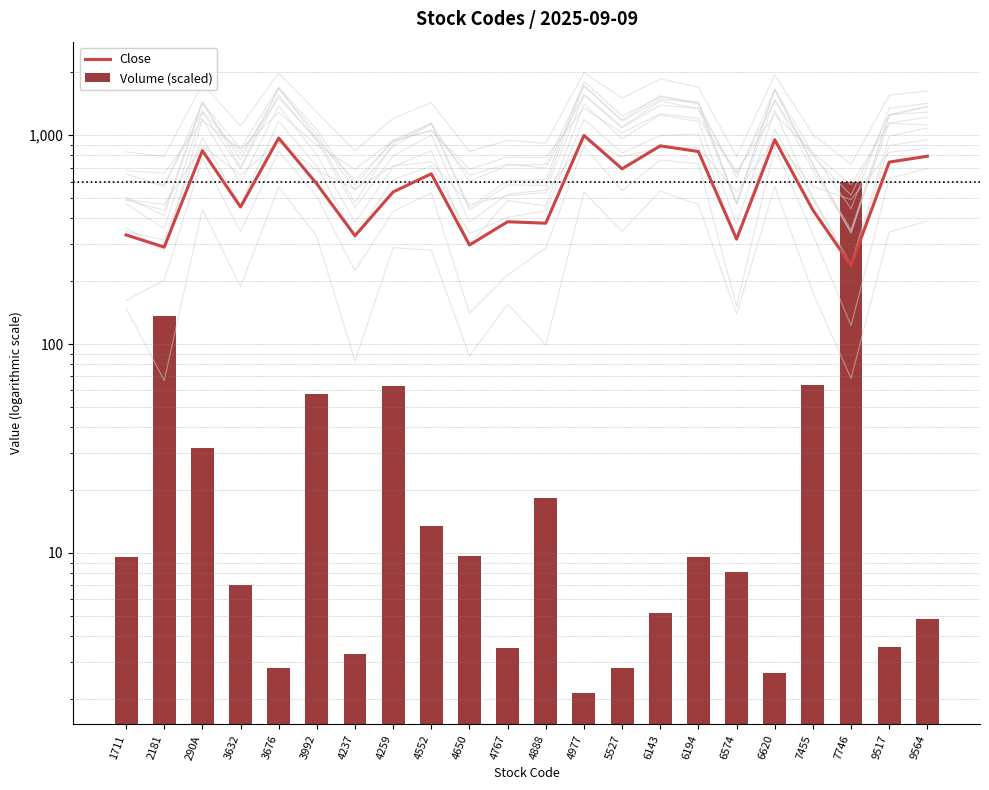

What is the spread (max minus min) of values at 7455?

374.4